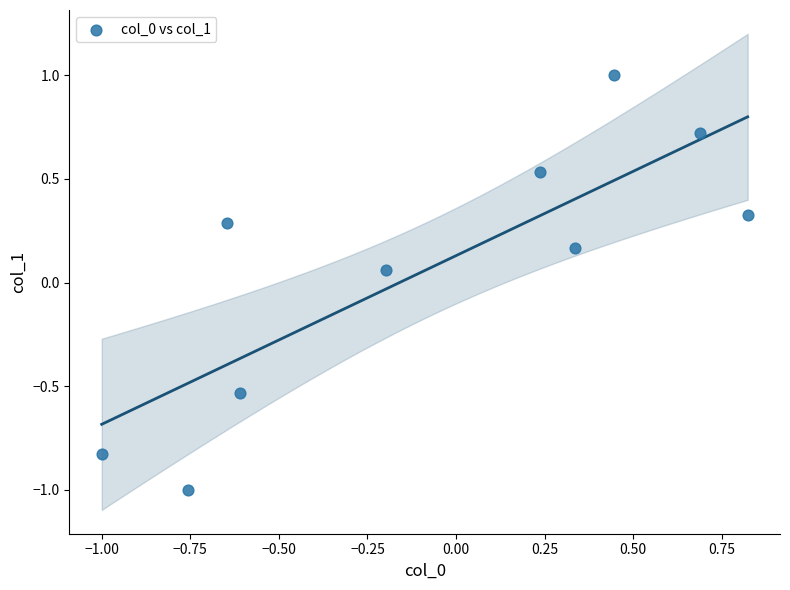

What is the range of Y values (max minus min)?

2.0